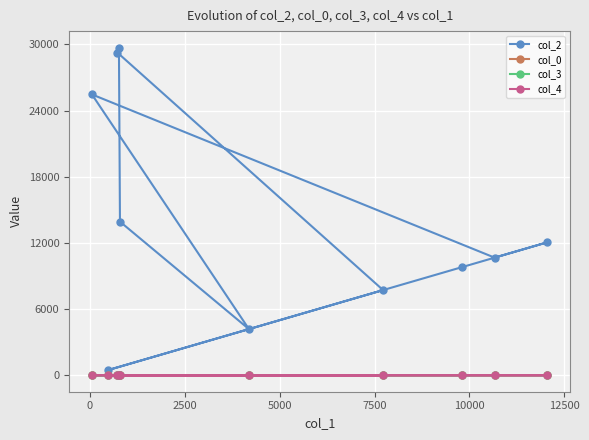

At how many categories does at least one series exceed 18701?

3